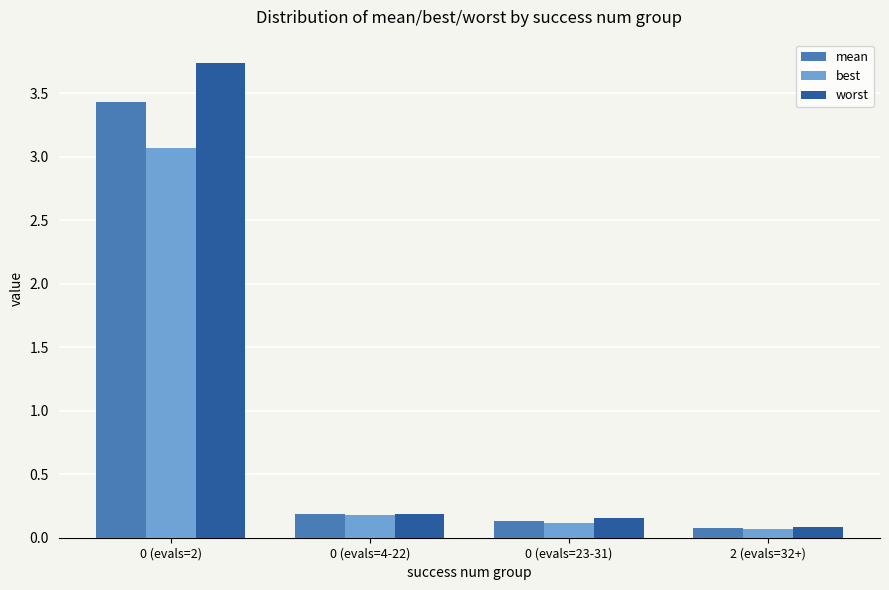

Which category has the highest value in the worst series?

0 (evals=2)